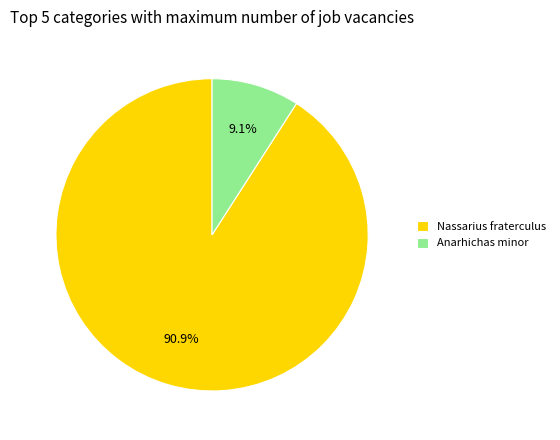

Which slice is the largest?

Nassarius fraterculus